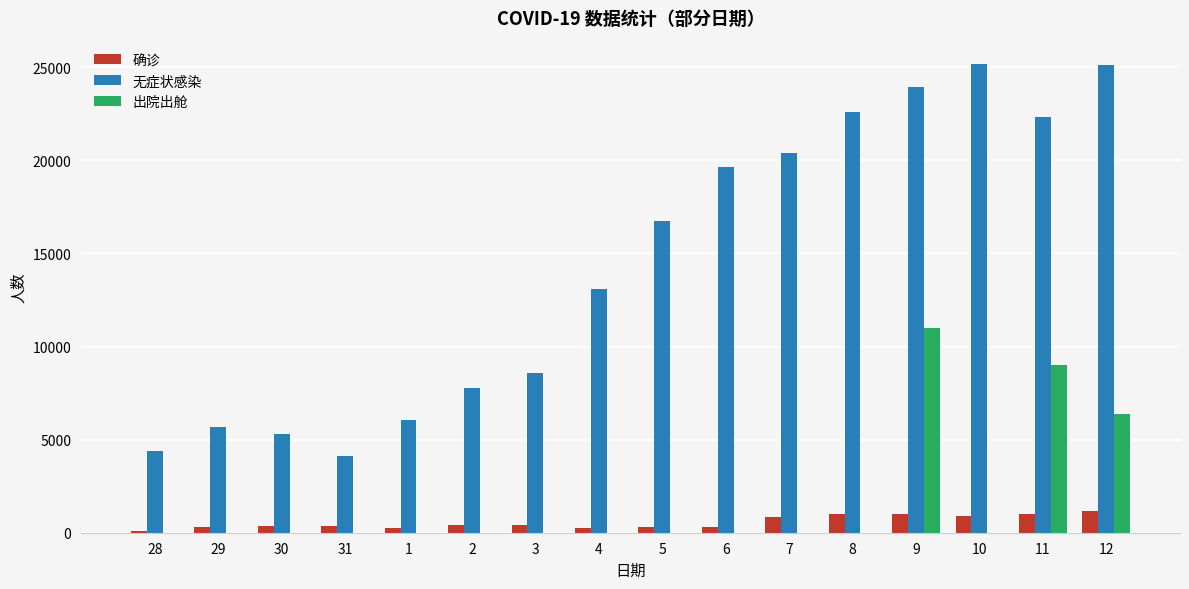

Which series has the widest spread of values?

无症状感染